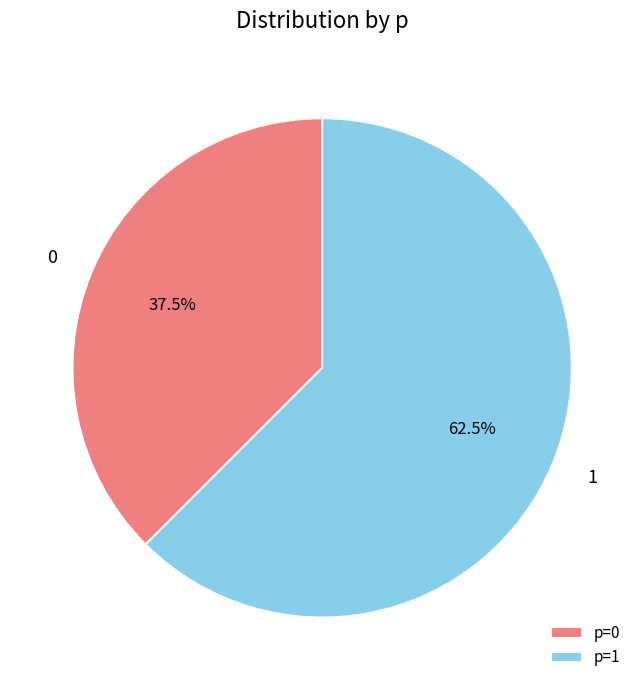

Which slice is the largest?

p=1